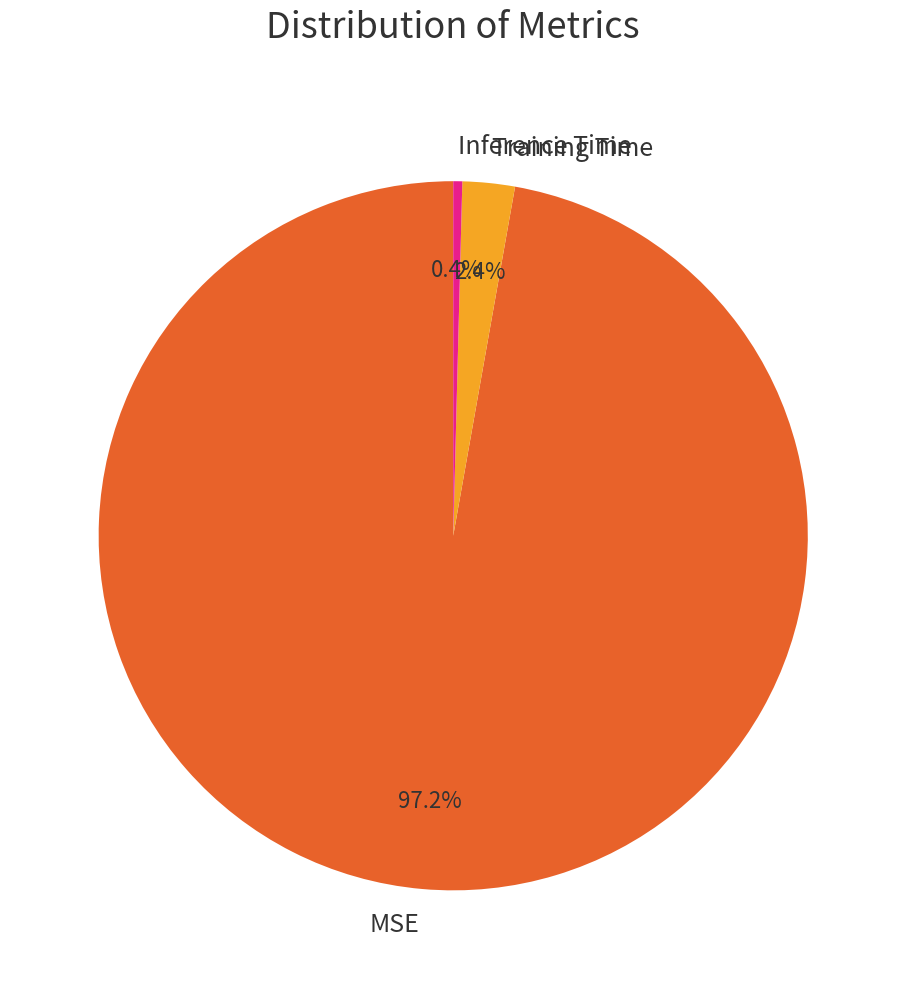

To the nearest percent, what is the difference between the MSE and Inference Time slice percentages?

97%